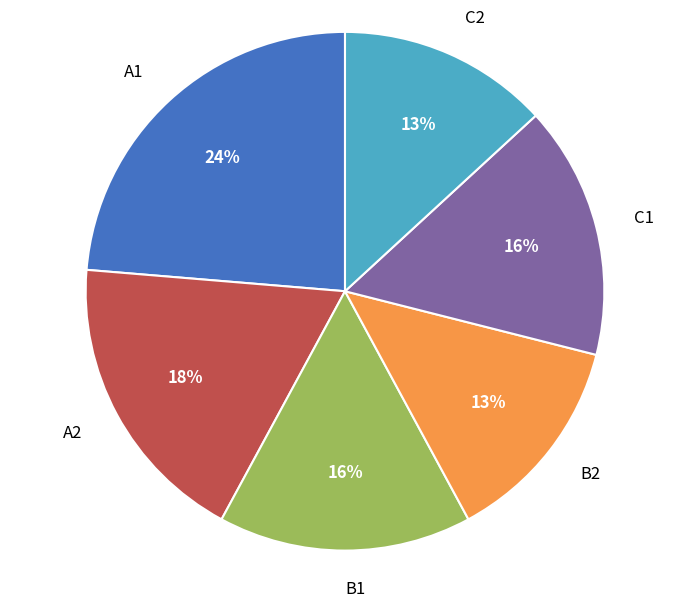

Which has a higher value, B1 or A2?

A2